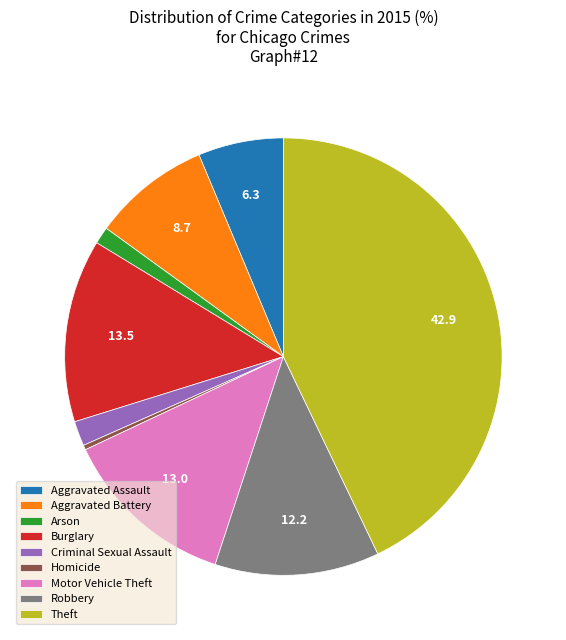

Which slice is the largest?

Theft